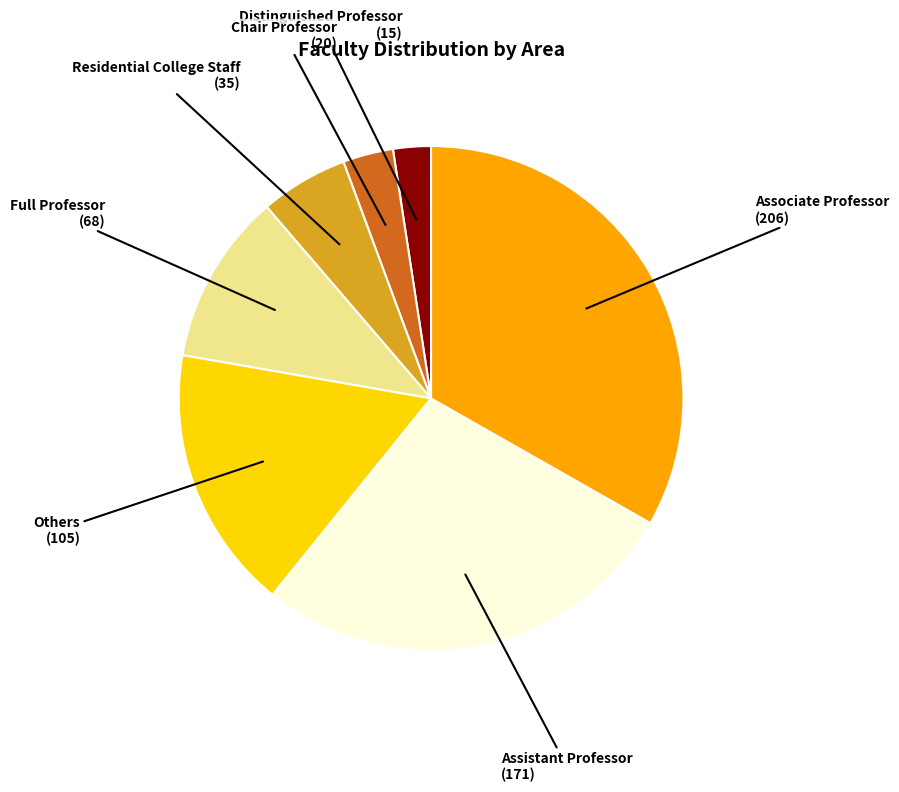

Rank the categories by value from highest to lowest.

Associate Professor, Assistant Professor, Others, Full Professor, Residential College Staff, Chair Professor, Distinguished Professor